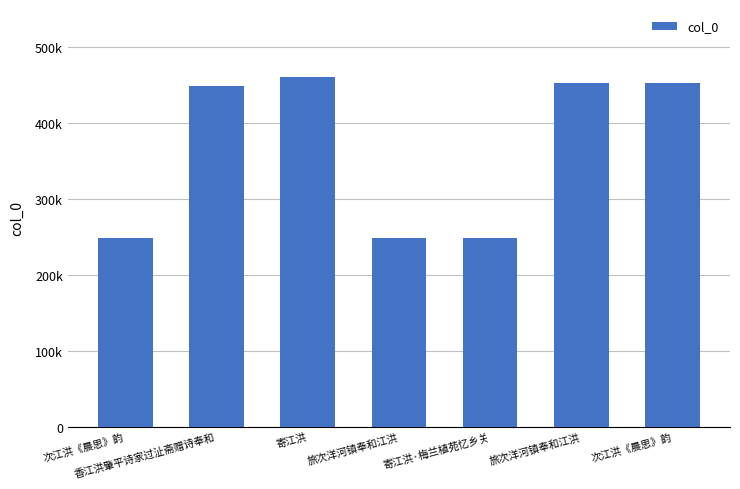

The chart shows a value of 653323 at 次江洪《晨思》韵. True or false?

False